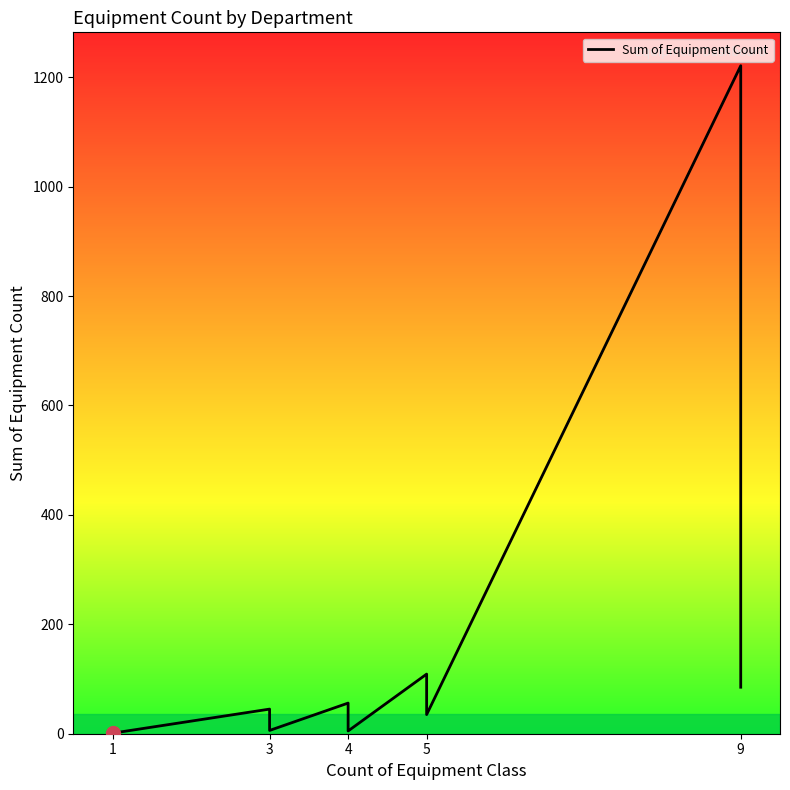

True or false: the data has more than 0 interior local peaks.

True